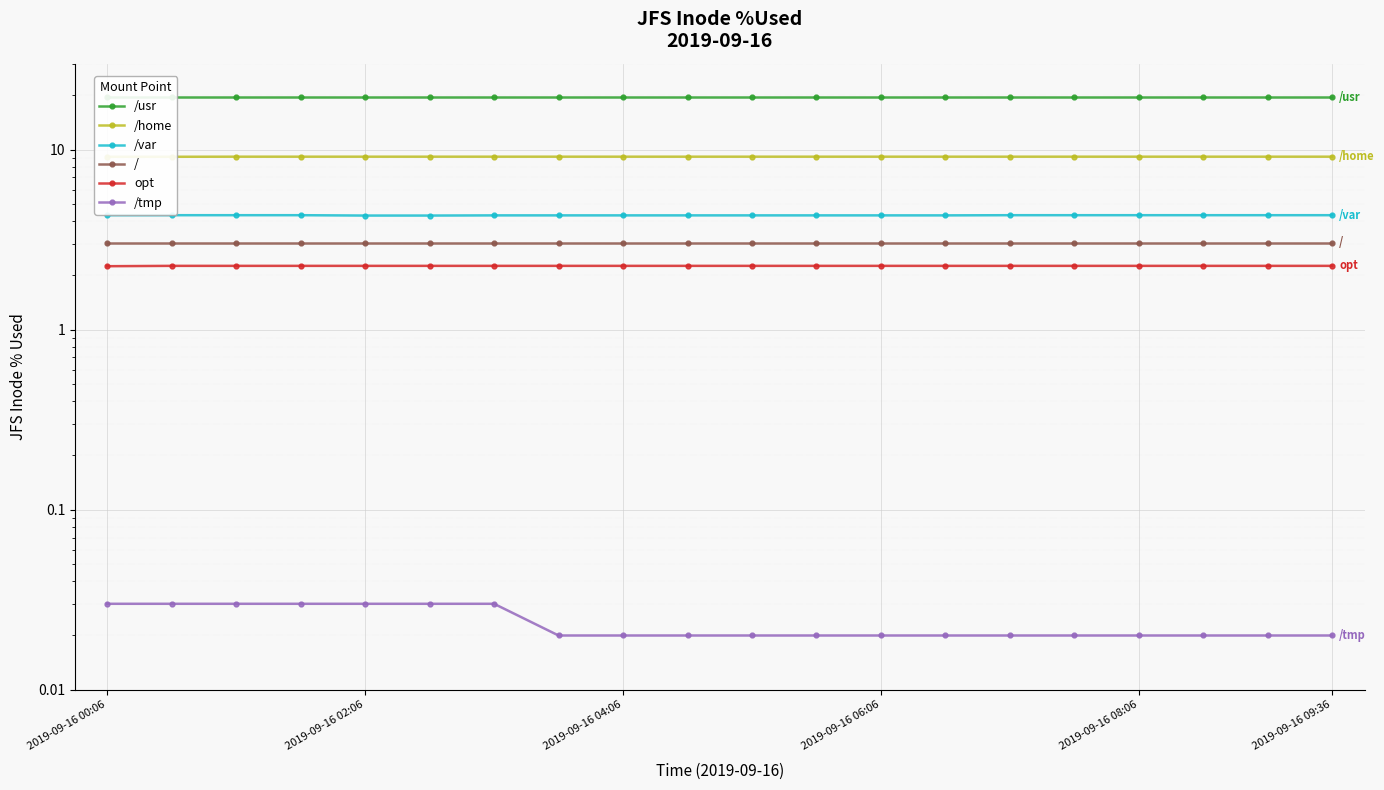

What is the spread (max minus min) of values at 15?

19.6